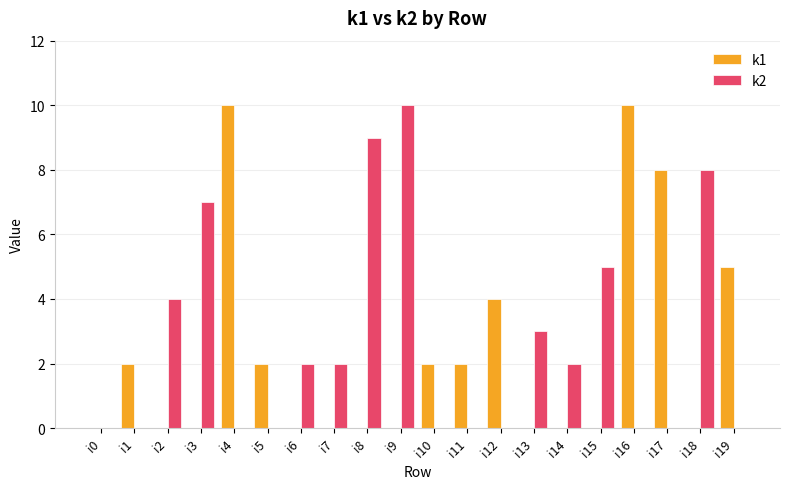

Is the value of k2 at i8 greater than the value of k1 at i13?

Yes